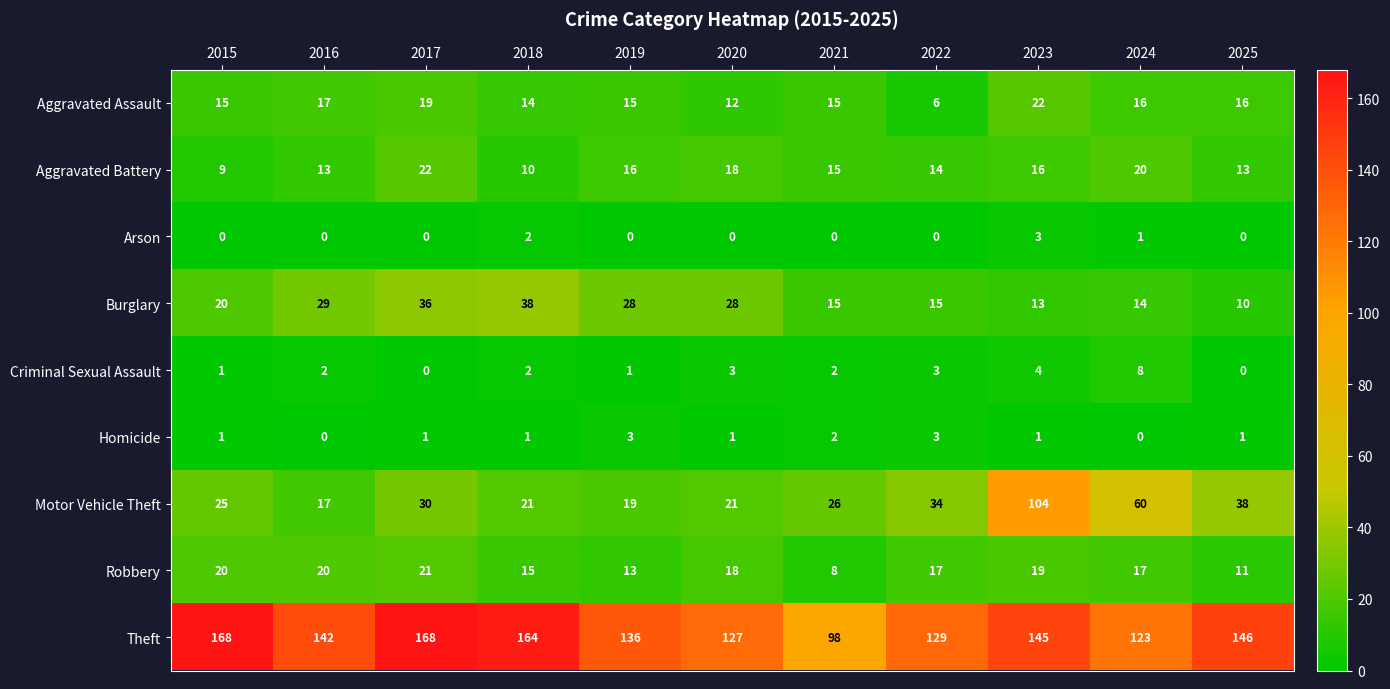

What is the greatest value displayed?

168